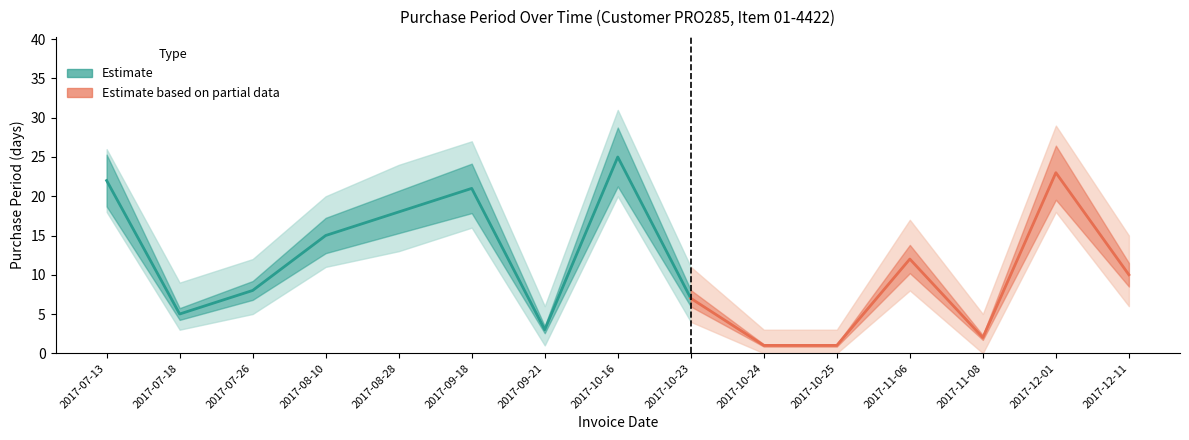

What is the difference between the second highest and second lowest values?

22